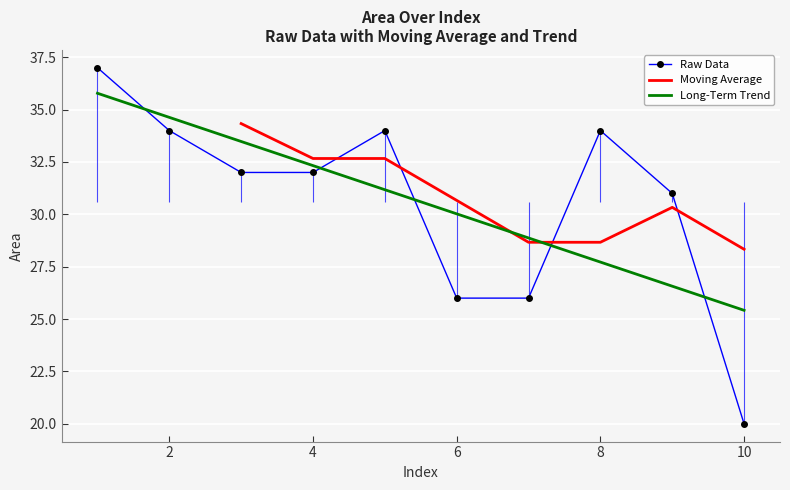

What is the difference between the maximum and minimum values?

17